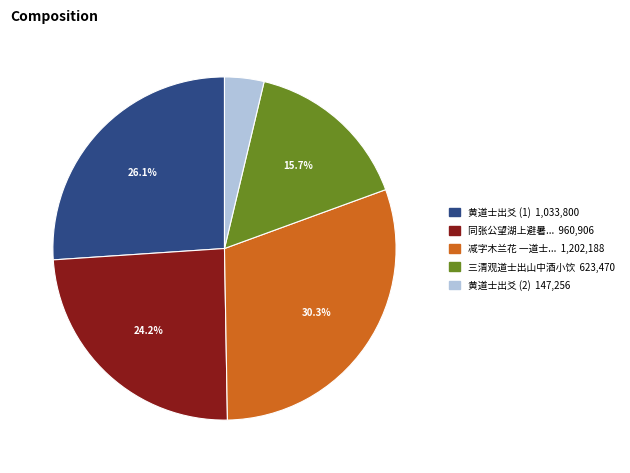

Is there any slice that represents more than half of the pie?

No